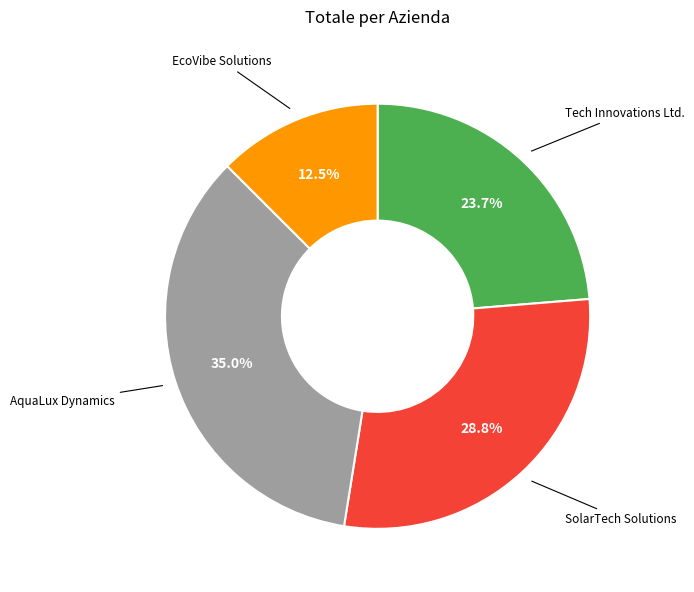

How many segments does this pie chart have?

4